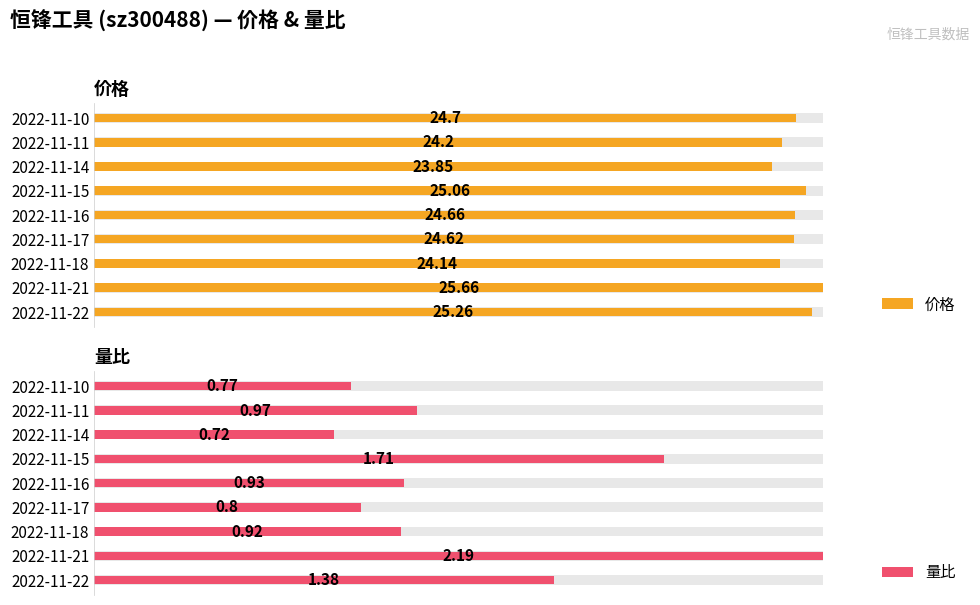

Count the number of data series in this chart.

2